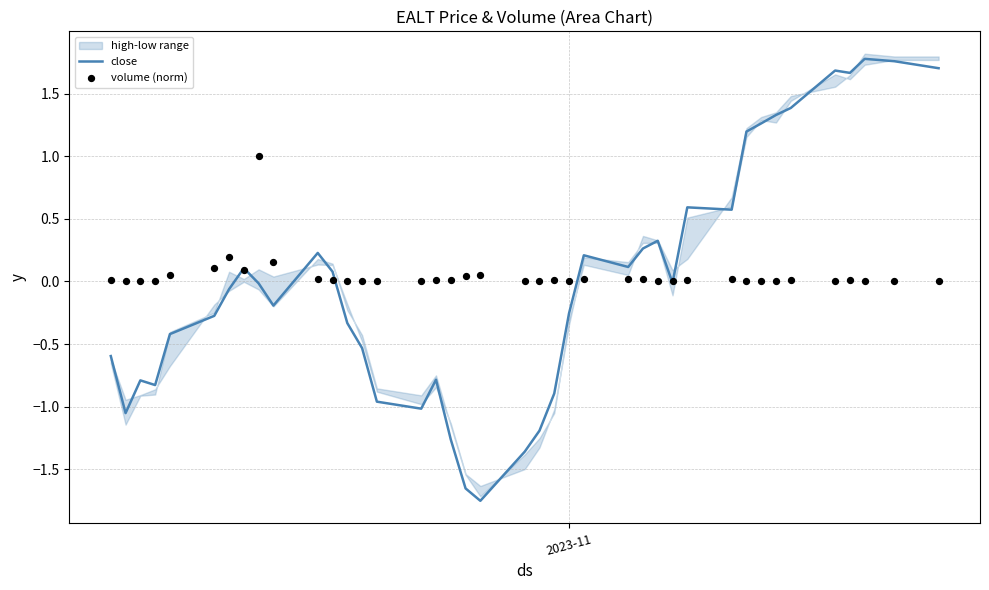

Which series reaches the maximum Y coordinate?

close